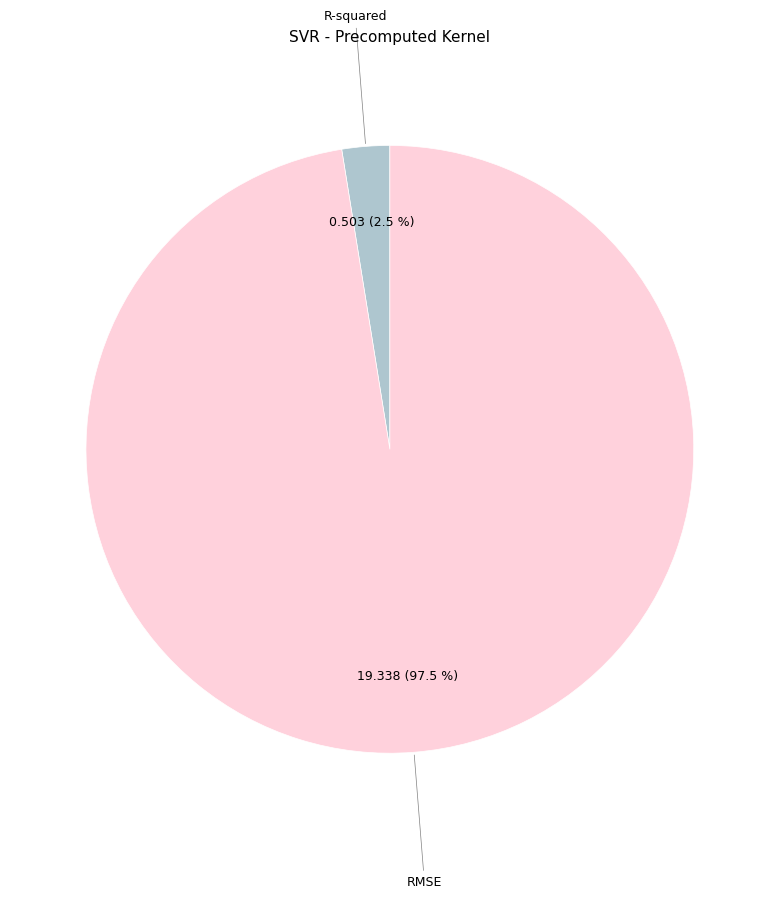

Is there a majority slice in this chart?

Yes